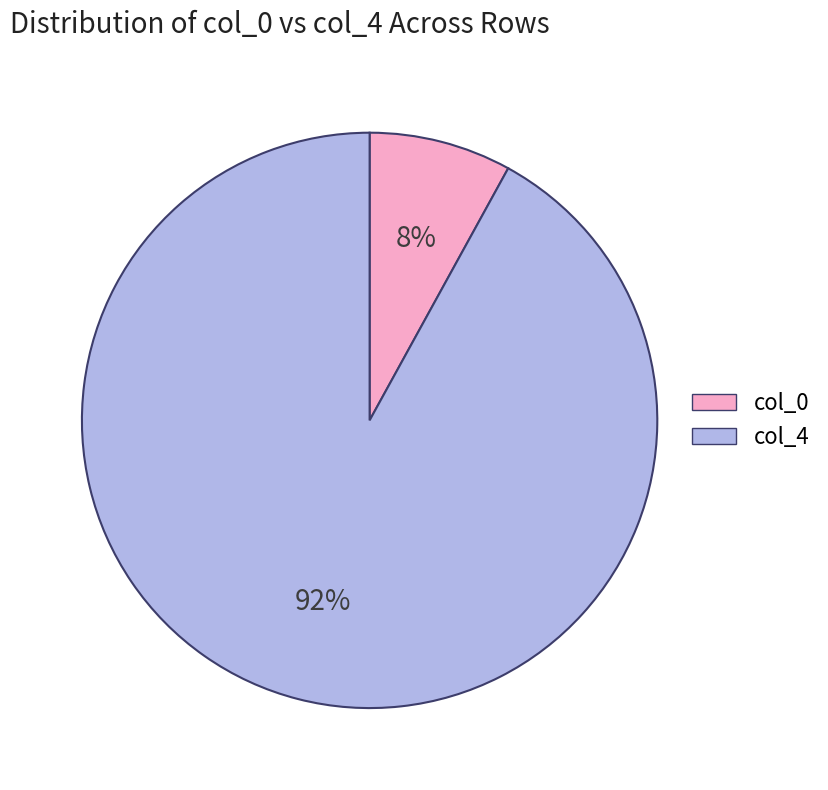

Does col_0 account for over 50% of the chart?

No